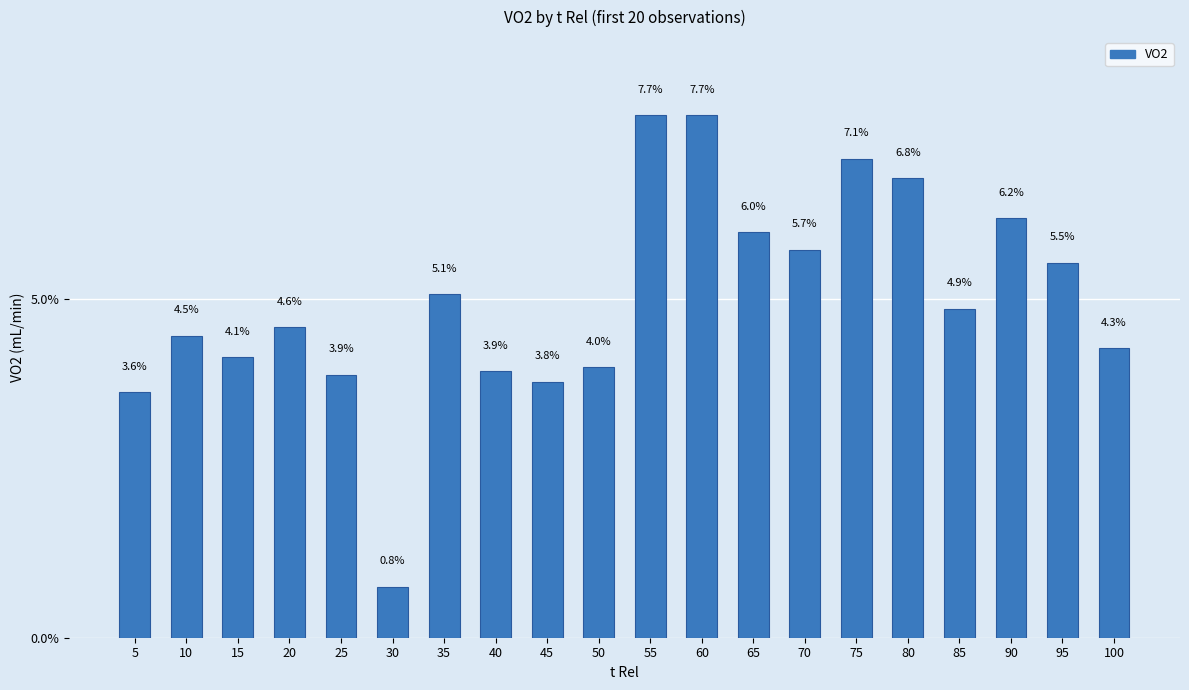

How many categories are shown in the chart?

20